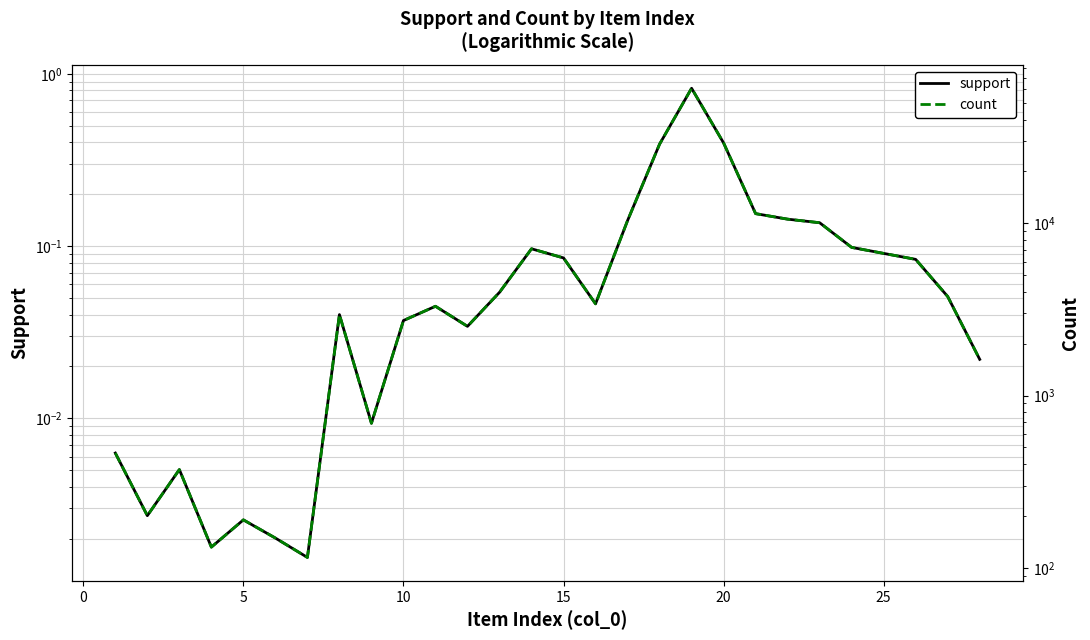

Does the chart have visible grid lines?

Yes